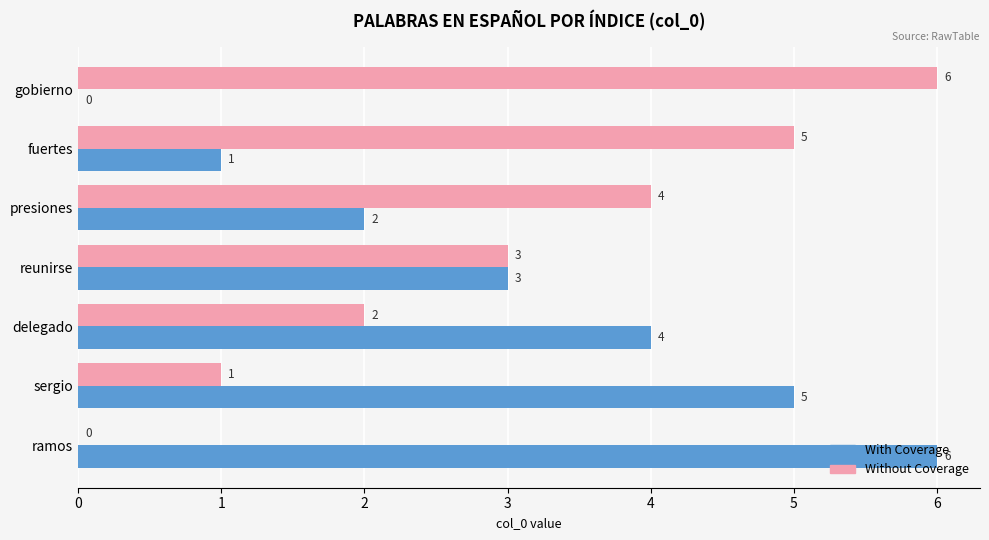

What is the sum of all Without Coverage values?

21